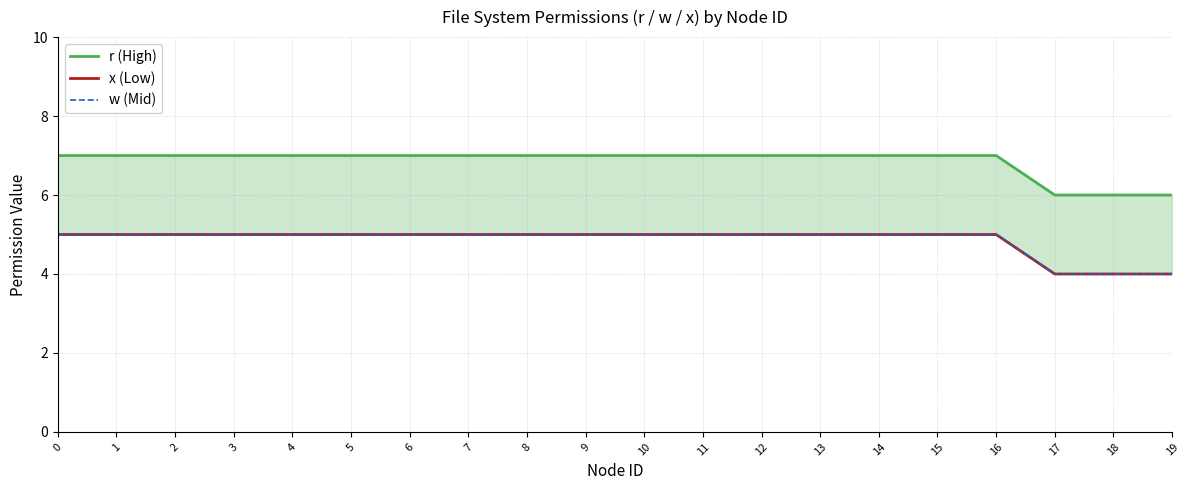

How many lines are shown in the chart?

3